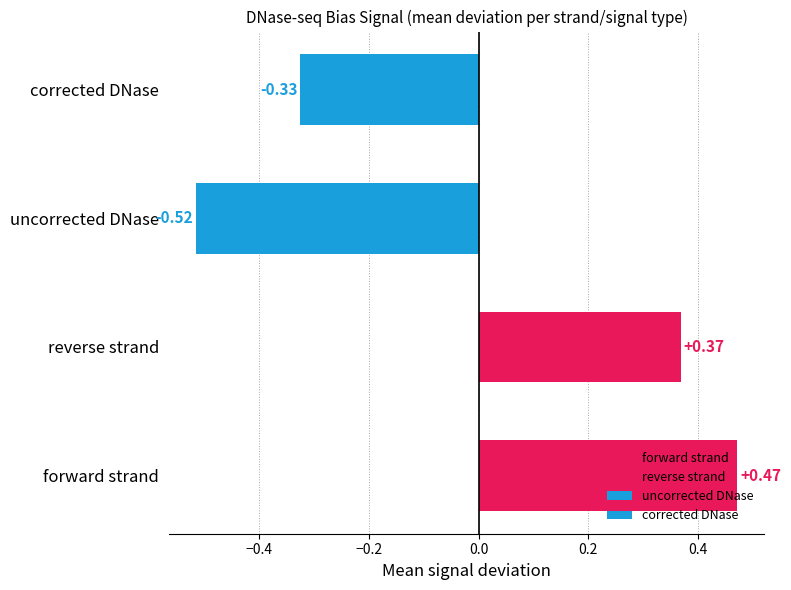

Is the value of reverse strand at -6 greater than the value of corrected DNase at -14?

Yes